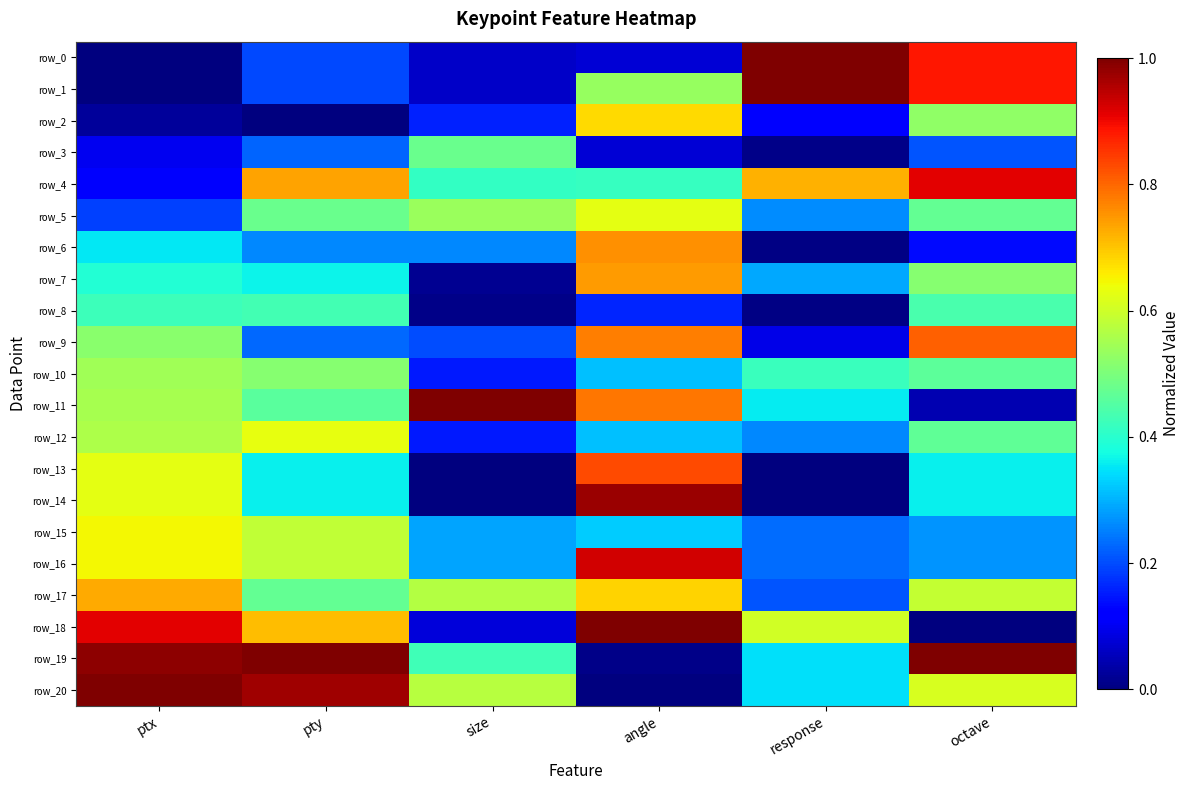

What is the spread (max minus min) of values at size?

1.0